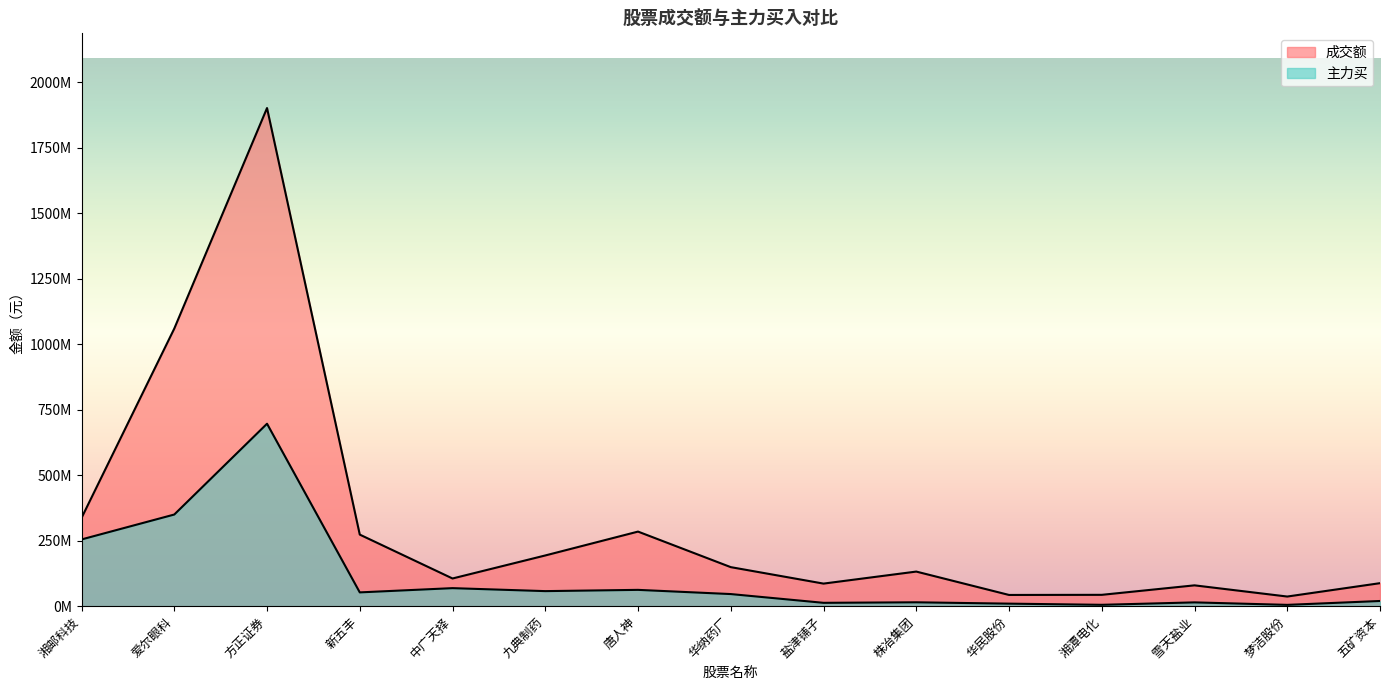

How many data points does each series have?

15